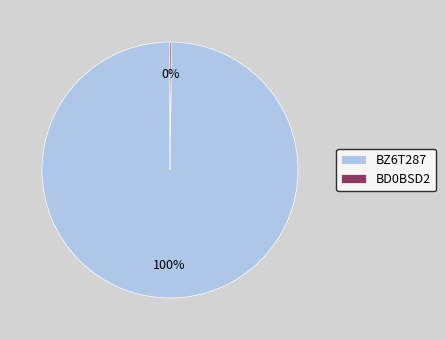

What is the largest slice in the pie chart?

BZ6T287